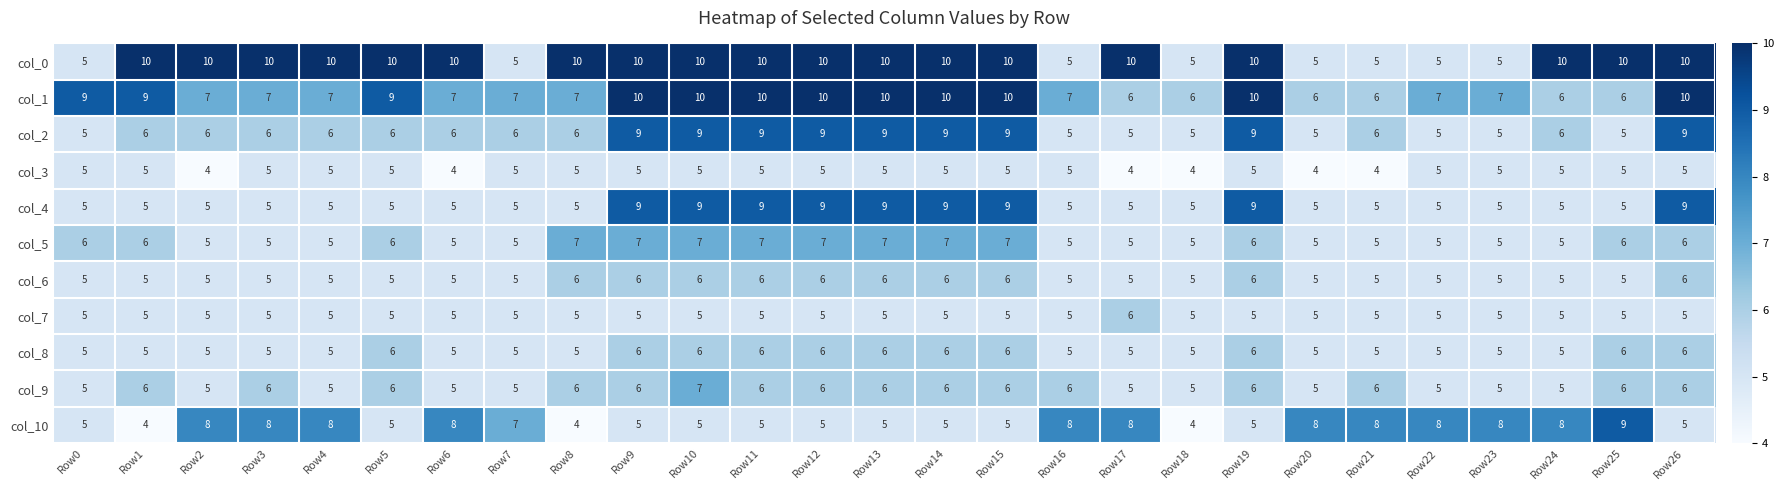

What is the minimum value shown in the chart?

4